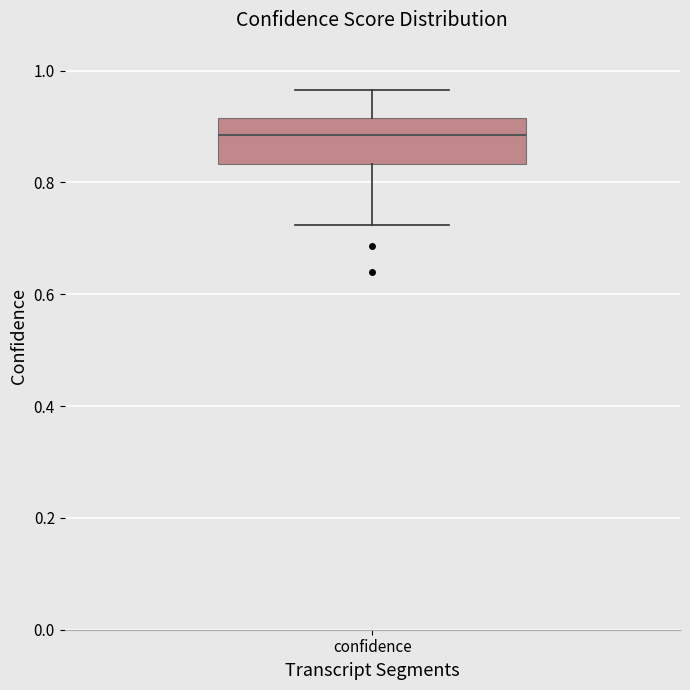

Where is the lower edge of the box for confidence on the y-axis? The values are not printed on the chart, so give them approximately, as read against the axis.

0.84